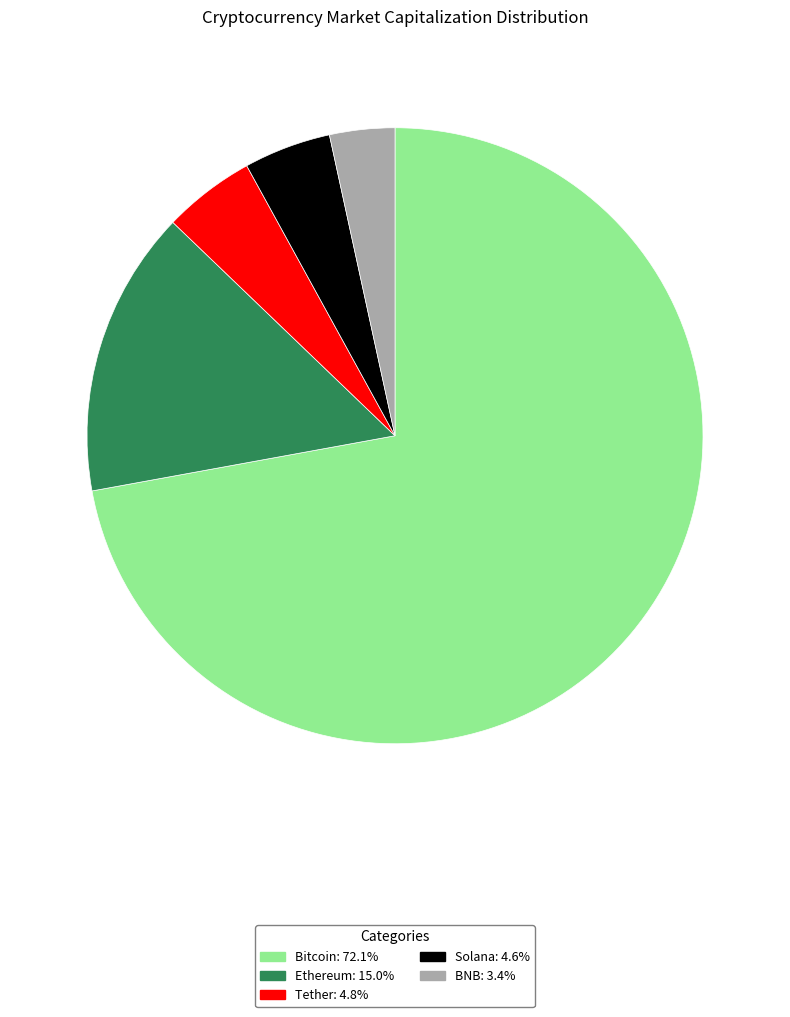

Count the number of slices in the pie.

5